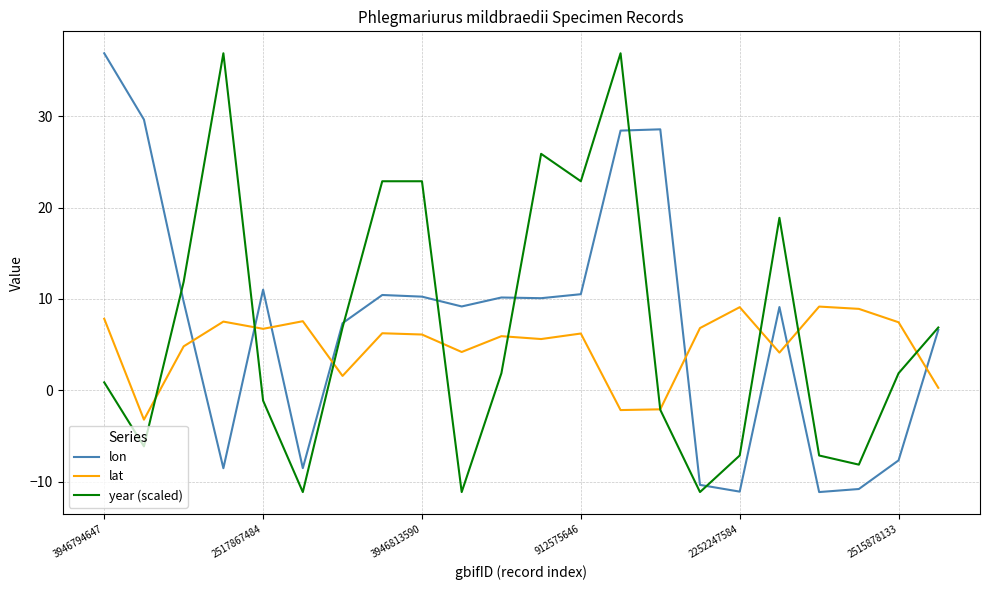

True or false: lon and lat cross at least once.

True